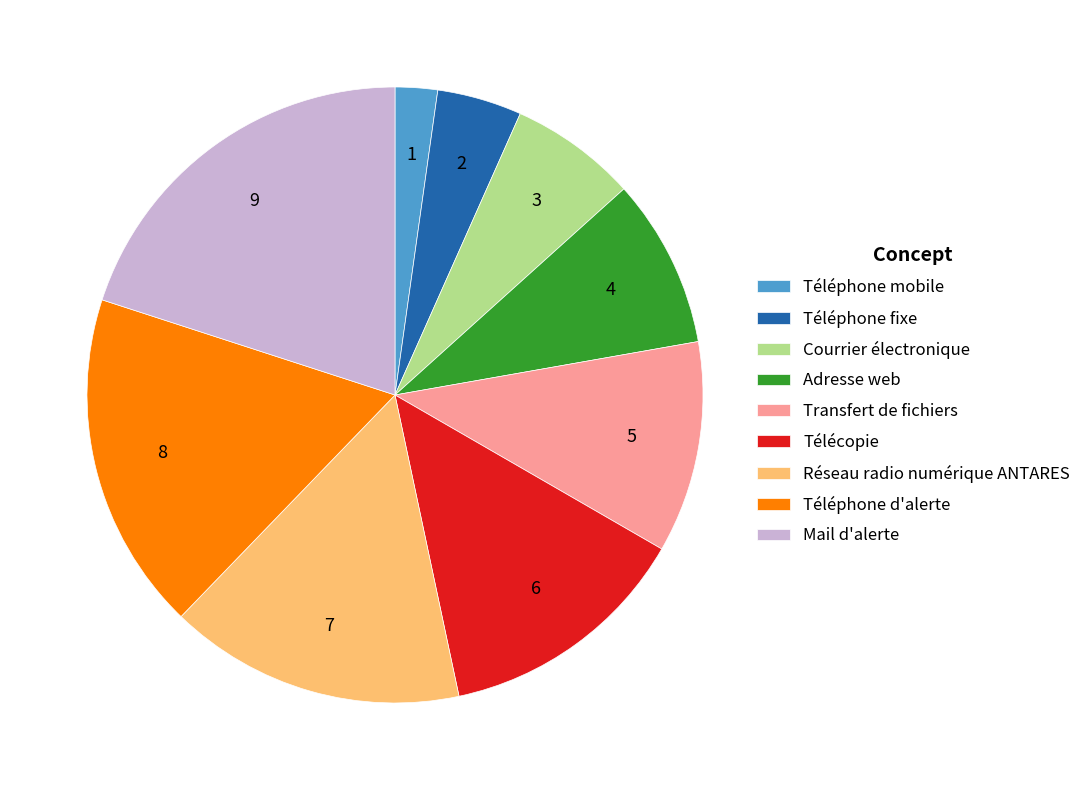

Is Adresse web the majority of the pie?

No